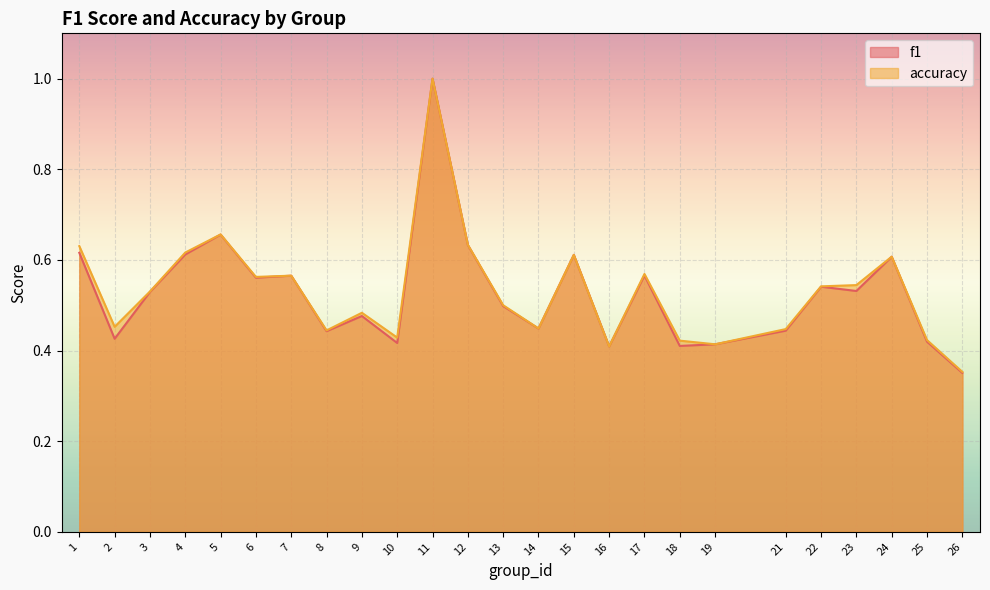

True or false: f1 and accuracy cross at least once.

False